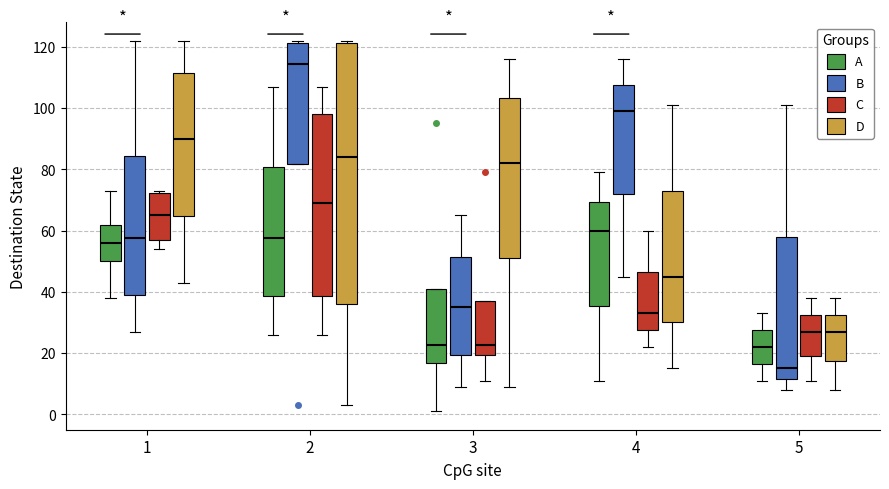

Reading left to right, read every box against the y-axis: the position of its median line, the range the box covers, and the ends of its whiskers. The values are not printed on the chart, so give them approximately, as read against the axis.

1 (A): median 56, box 50 to 62, whiskers 38 to 74
1 (B): median 58, box 40 to 84, whiskers 28 to 122
1 (C): median 66, box 58 to 72, whiskers 54 to 74
1 (D): median 90, box 64 to 112, whiskers 44 to 122
2 (A): median 58, box 38 to 80, whiskers 26 to 108
2 (B): median 114, box 82 to 122, whiskers 82 to 122 (just above the box's upper edge)
2 (C): median 70, box 38 to 98, whiskers 26 to 108
2 (D): median 84, box 36 to 122, whiskers 4 to 122 (just above the box's upper edge)
3 (A): median 22, box 16 to 42, whiskers 2 to 42
3 (B): median 36, box 20 to 52, whiskers 10 to 66
3 (C): median 22, box 20 to 38, whiskers 12 to 38
3 (D): median 82, box 52 to 104, whiskers 10 to 116
4 (A): median 60, box 36 to 70, whiskers 12 to 80
4 (B): median 100, box 72 to 108, whiskers 46 to 116
4 (C): median 34, box 28 to 46, whiskers 22 to 60
4 (D): median 46, box 30 to 74, whiskers 16 to 102
5 (A): median 22, box 16 to 28, whiskers 12 to 34
5 (B): median 16, box 12 to 58, whiskers 8 to 102
5 (C): median 28, box 20 to 32, whiskers 12 to 38
5 (D): median 28, box 18 to 32, whiskers 8 to 38